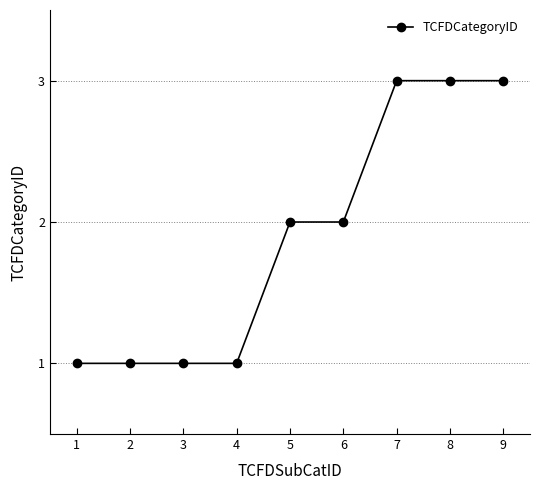

What is the change in value from 6 to 7?

+1